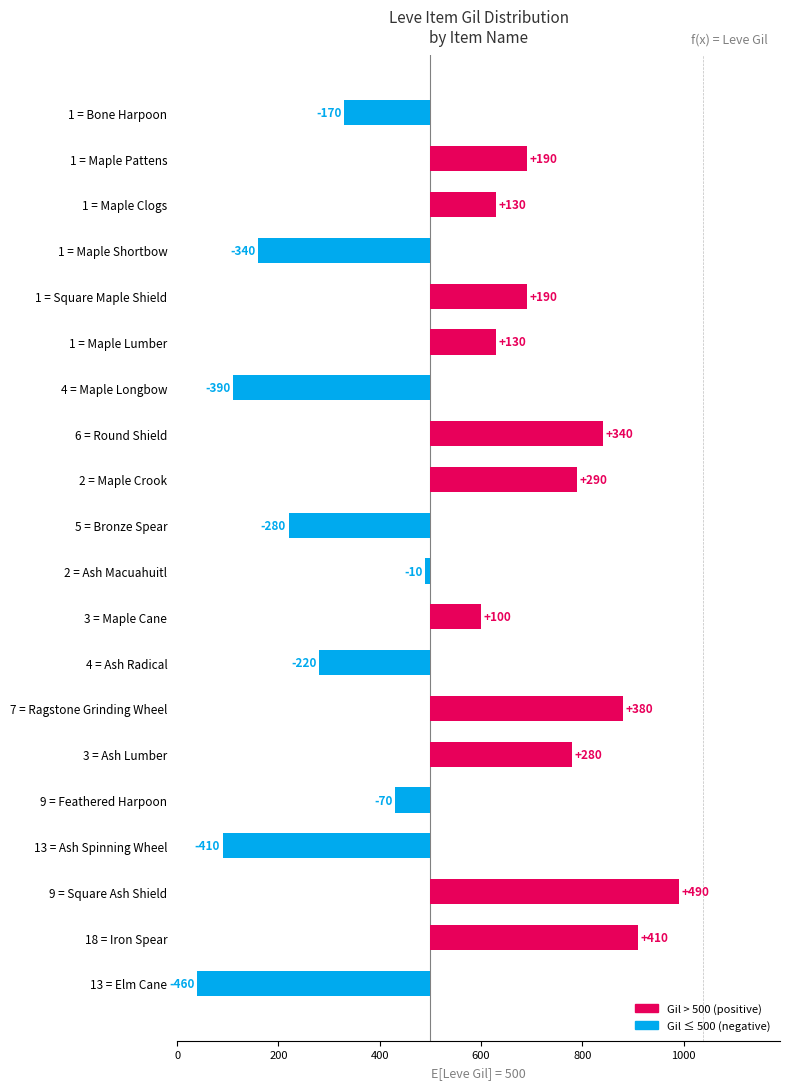

What is the value of the 2nd bar from the left?

190